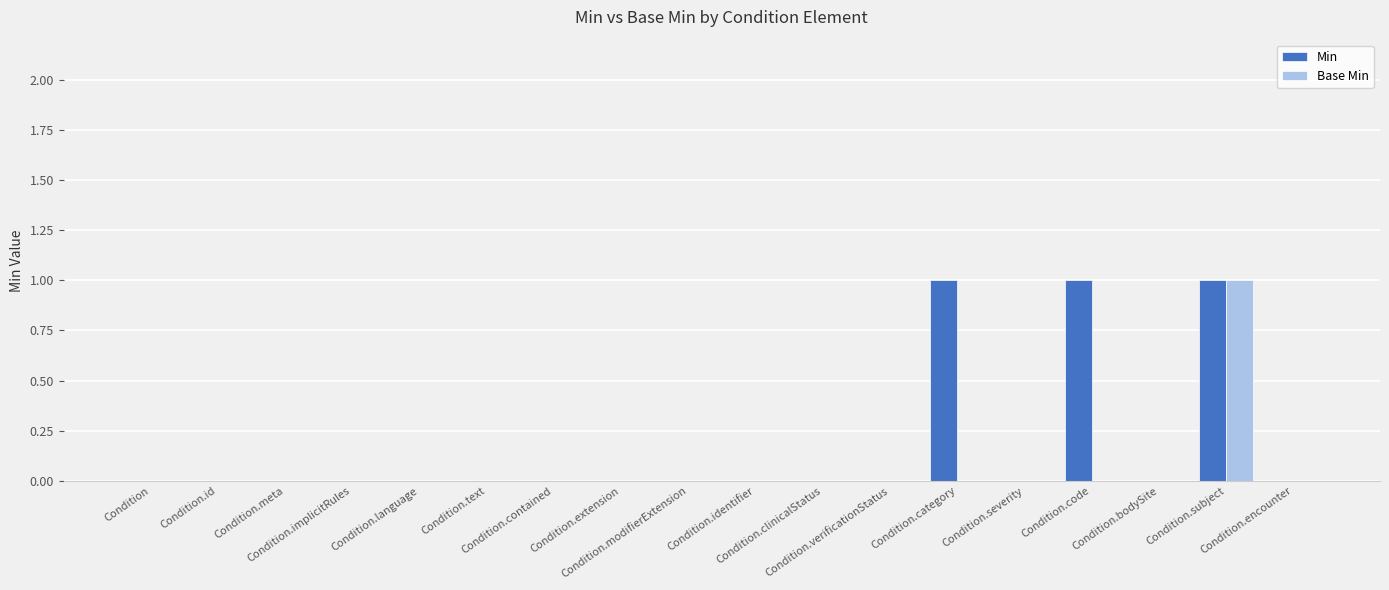

Count the number of categories in the chart.

18